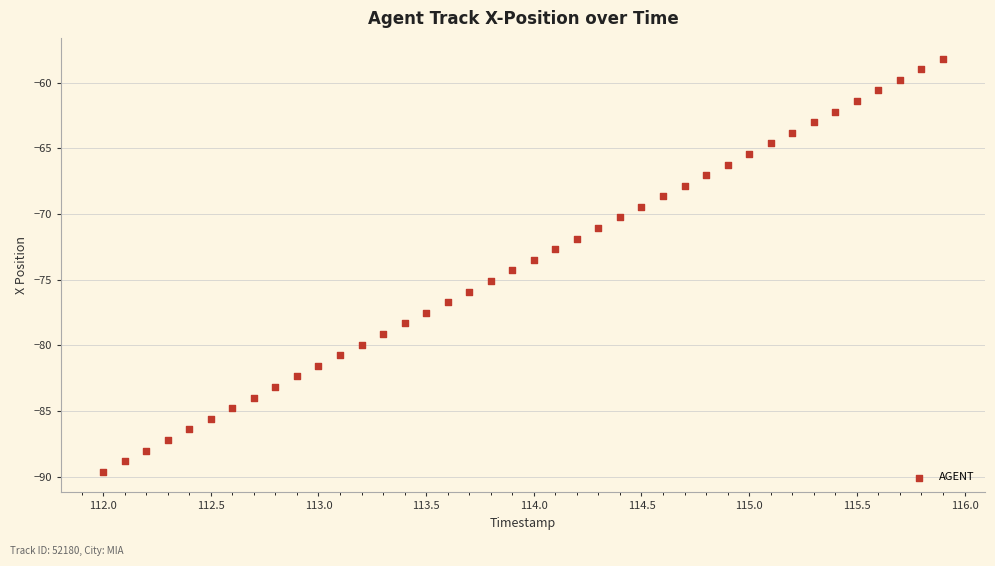

What is the range of X values (max minus min)?

3.9